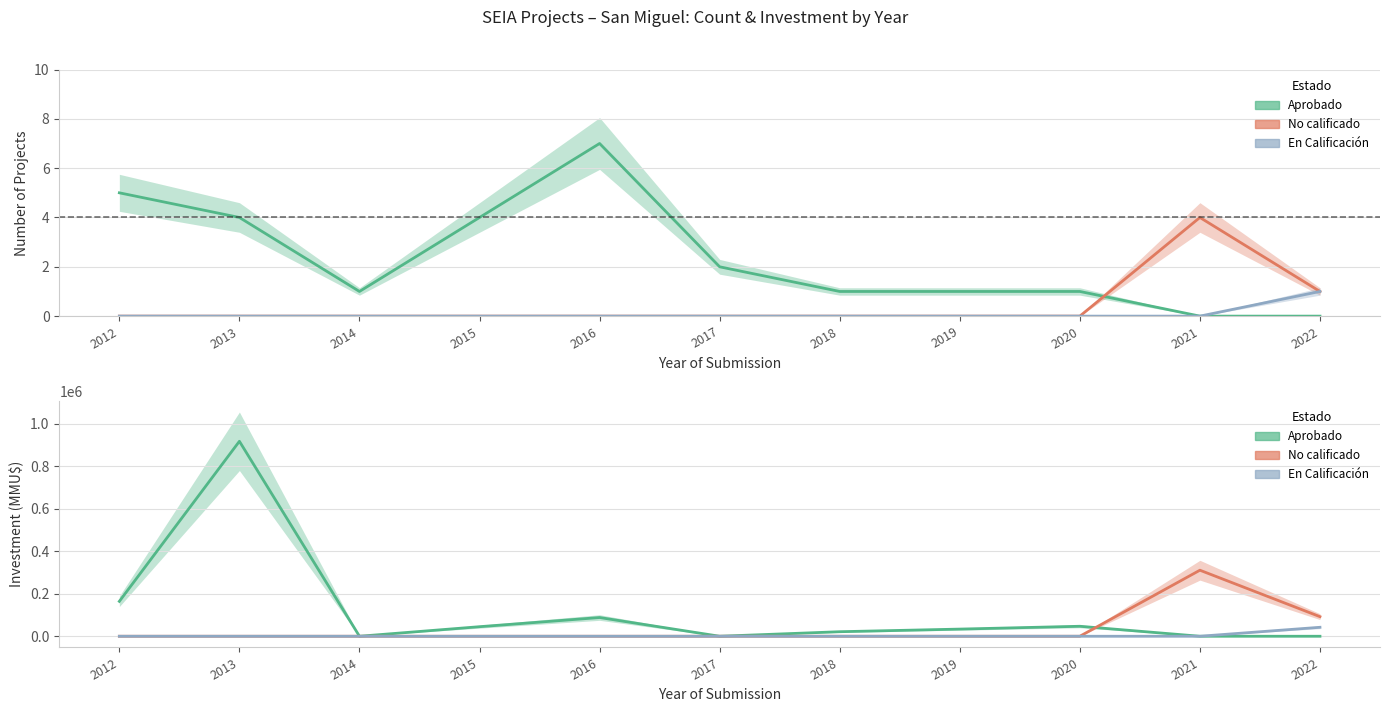

True or false: En Calificación and No calificado cross at least once.

False